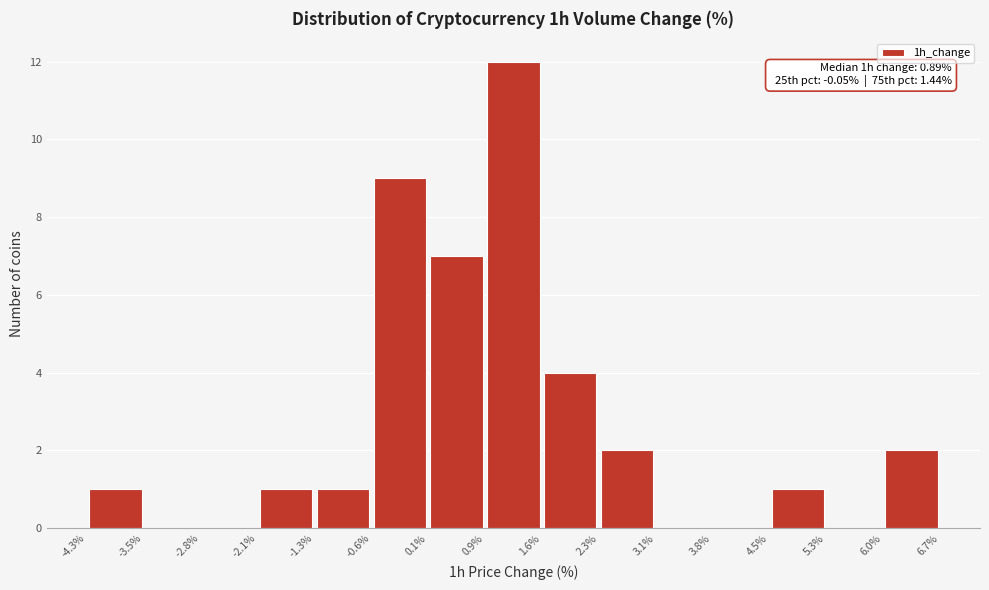

Which range on the x-axis has the tallest bar?

0.9% to 1.6%